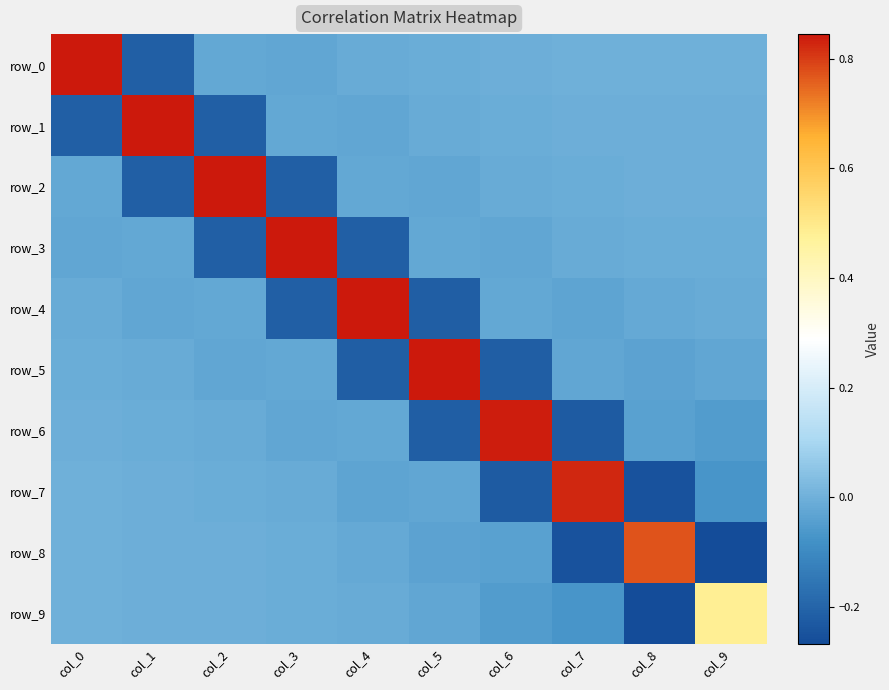

Between col_1 and col_7, which is larger?

col_7